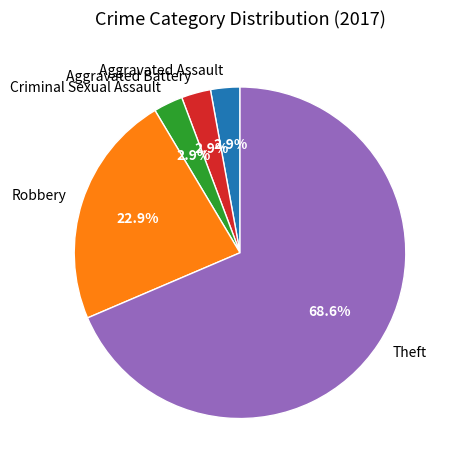

Count the number of slices in the pie.

5